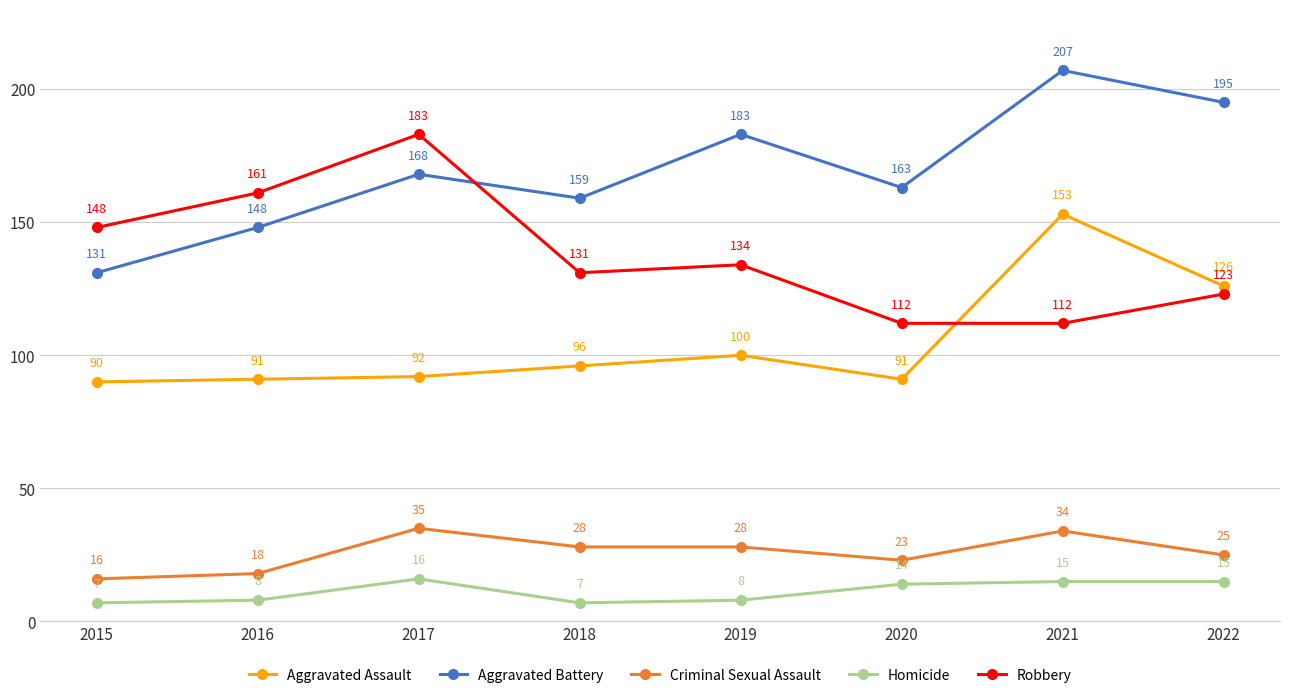

Which series changed the most between 2018 and 2019?

Aggravated Battery